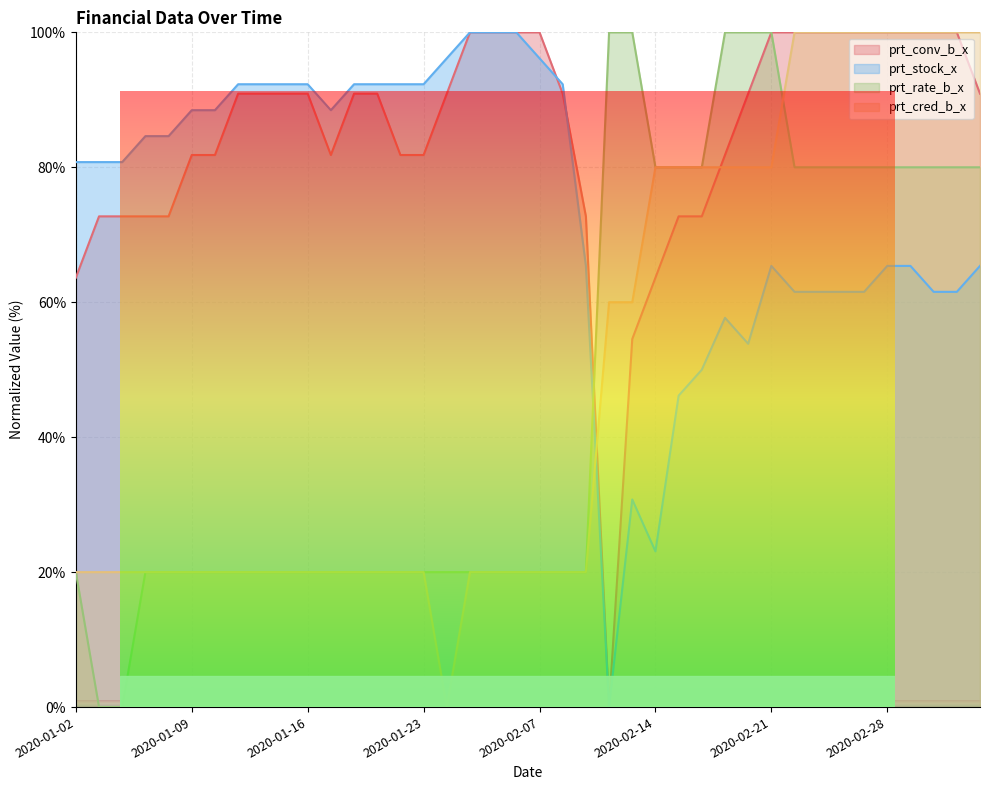

Reading left to right, list all the values displayed in this chart.

prt_conv_b_x: 63.6	72.7	72.7	72.7	72.7	81.8	81.8	90.9	90.9	90.9	90.9	81.8	90.9	90.9	81.8	81.8	90.9	100.0	100.0	100.0	100.0	90.9	72.7	0.0	54.5	63.6	72.7	72.7	81.8	90.9	100.0	100.0	100.0	100.0	100.0	100.0	100.0	100.0	100.0	90.9
prt_stock_x: 80.8	80.8	80.8	84.6	84.6	88.5	88.5	92.3	92.3	92.3	92.3	88.5	92.3	92.3	92.3	92.3	96.2	100.0	100.0	100.0	96.2	92.3	65.4	0.0	30.8	23.1	46.2	50.0	57.7	53.8	65.4	61.5	61.5	61.5	61.5	65.4	65.4	61.5	61.5	65.4
prt_rate_b_x: 20.0	0.0	0.0	20.0	20.0	20.0	20.0	20.0	20.0	20.0	20.0	20.0	20.0	20.0	20.0	20.0	20.0	20.0	20.0	20.0	20.0	20.0	20.0	100.0	100.0	80.0	80.0	80.0	100.0	100.0	100.0	80.0	80.0	80.0	80.0	80.0	80.0	80.0	80.0	80.0
prt_cred_b_x: 20.0	20.0	20.0	20.0	20.0	20.0	20.0	20.0	20.0	20.0	20.0	20.0	20.0	20.0	20.0	20.0	0.0	20.0	20.0	20.0	20.0	20.0	20.0	60.0	60.0	80.0	80.0	80.0	80.0	80.0	80.0	100.0	100.0	100.0	100.0	100.0	100.0	100.0	100.0	100.0